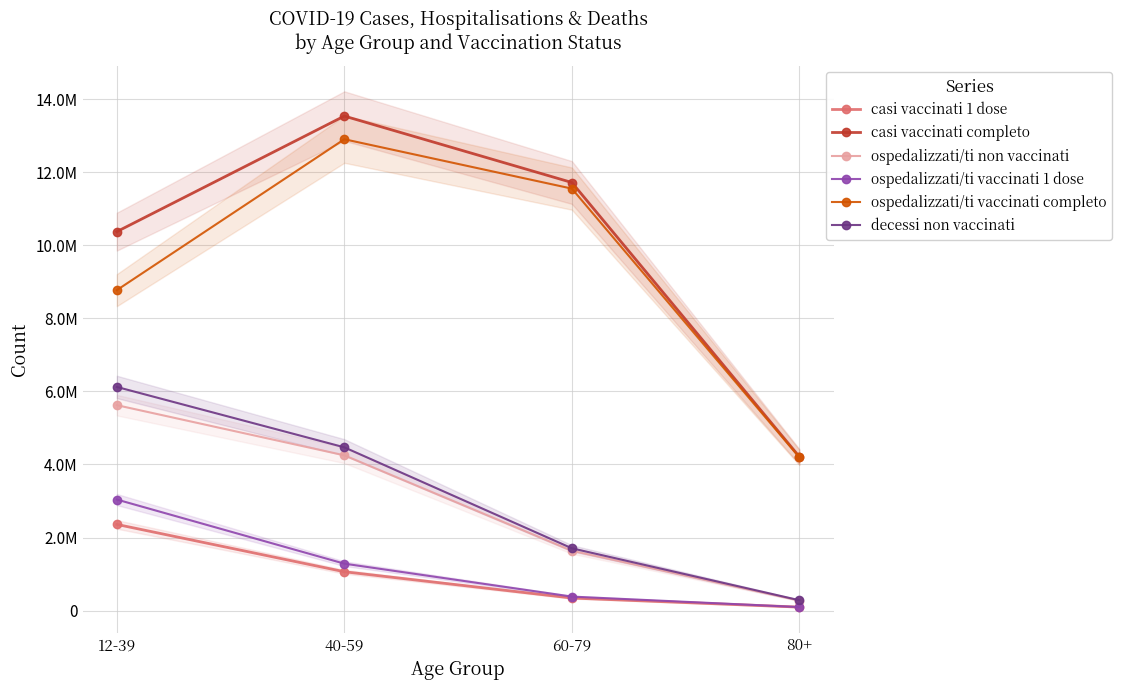

Which series has the largest range (max minus min)?

casi vaccinati completo